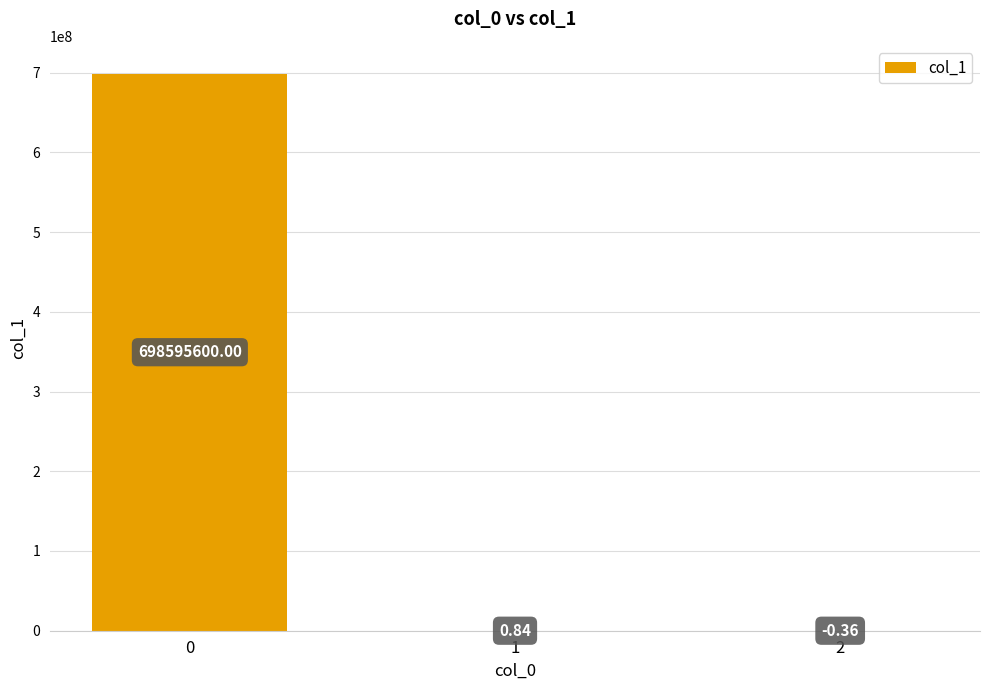

What is the sum of all values?

698595600.5